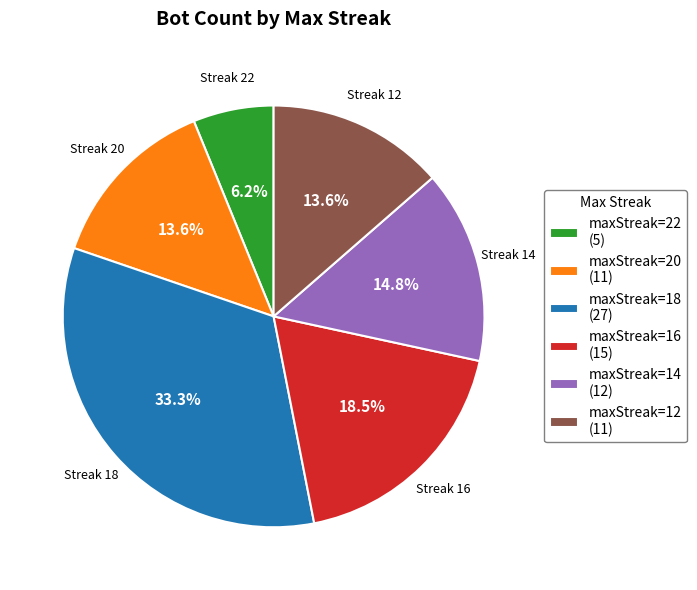

Is maxStreak=18 (27) the majority of the pie?

No